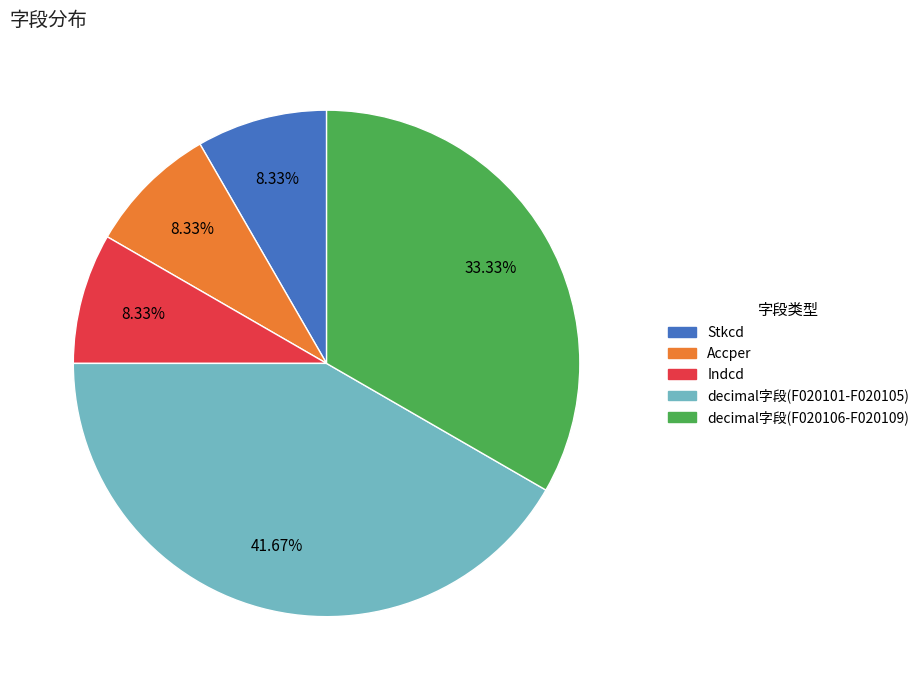

Does any single category account for the majority?

No